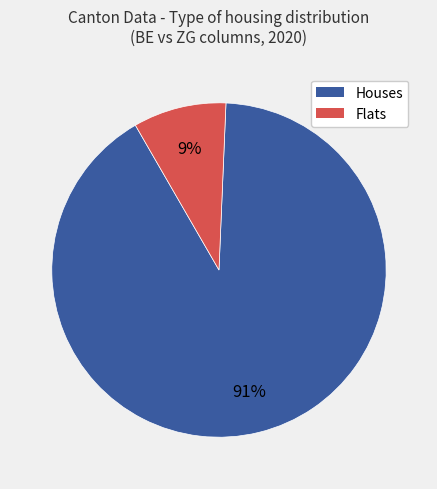

Does any single category account for the majority?

Yes